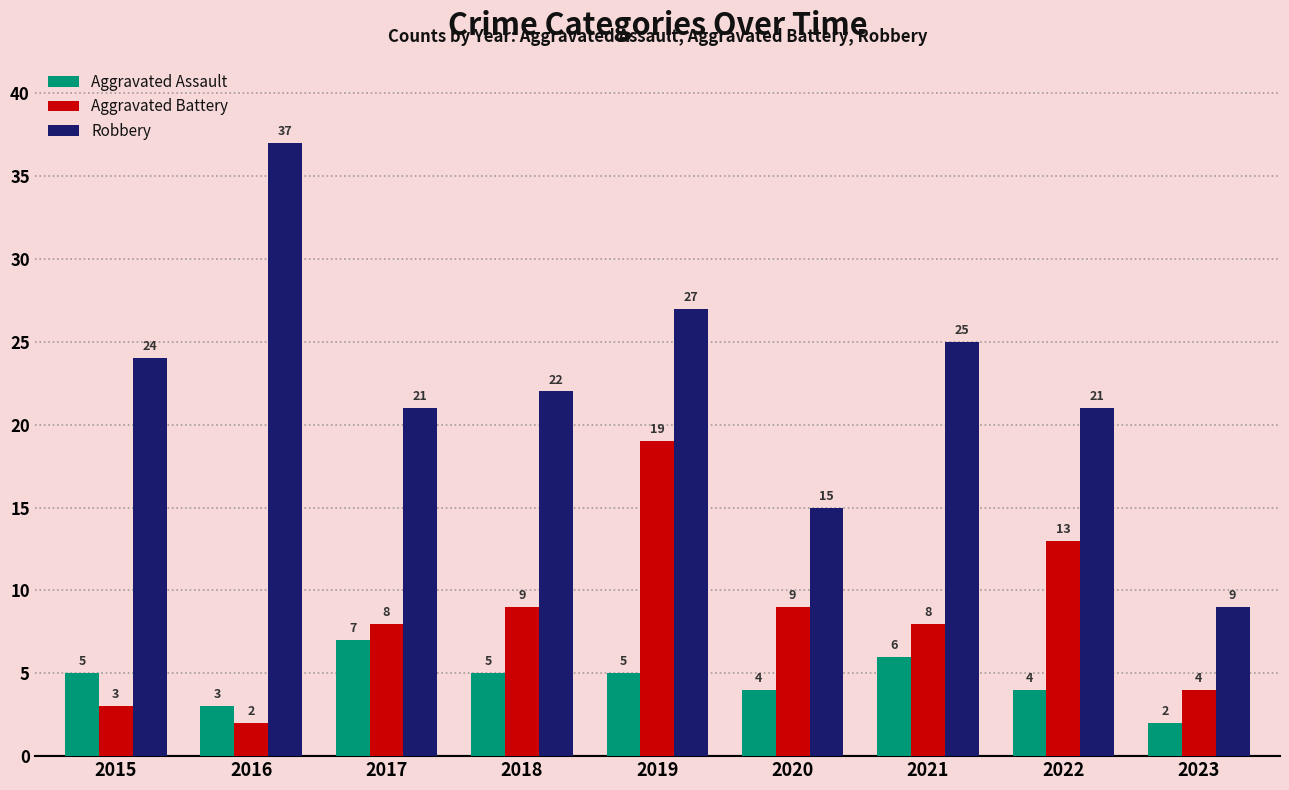

Which series has the largest range (max minus min)?

Robbery